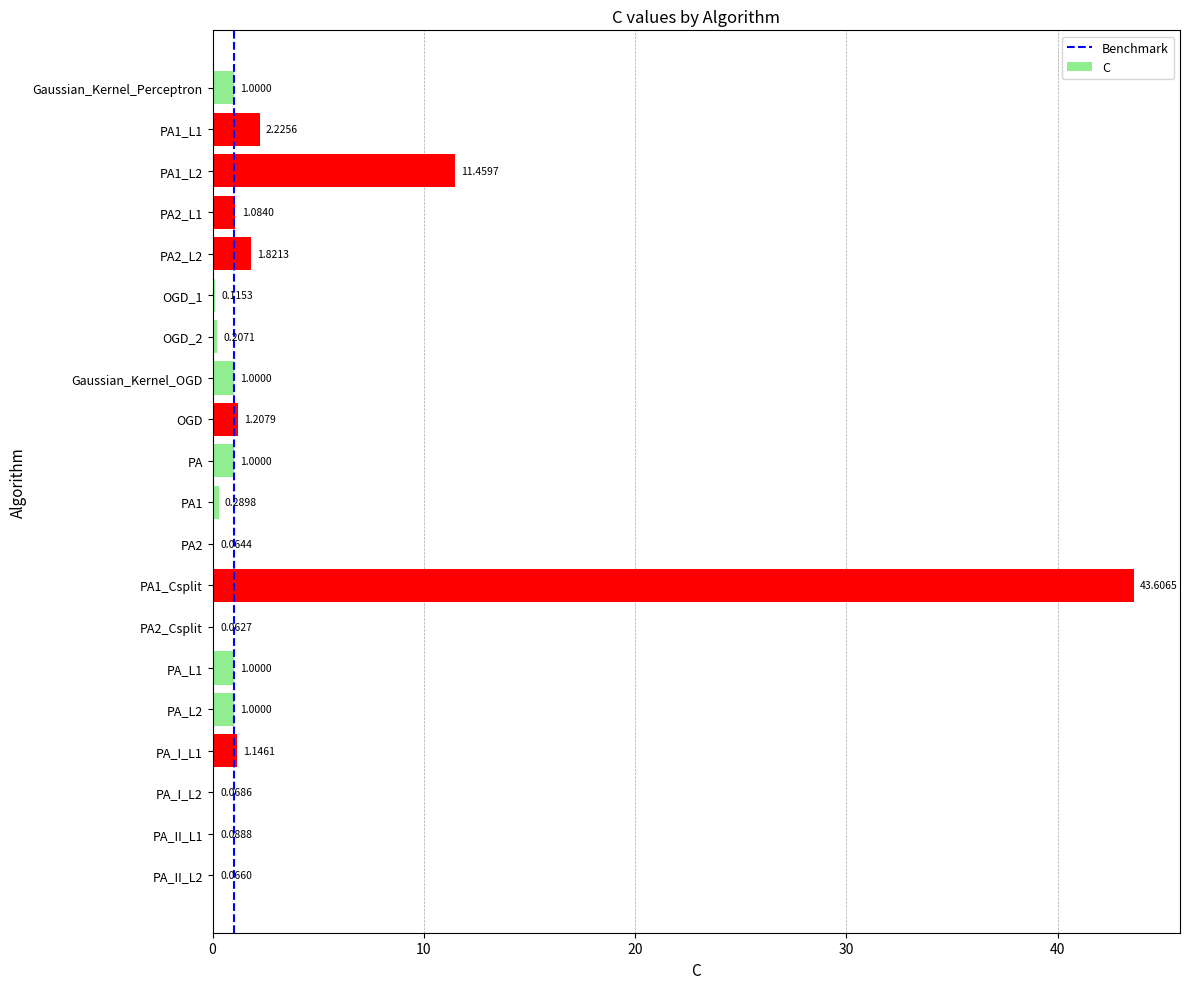

Which has a higher value, PA_I_L2 or PA1_L2?

PA1_L2